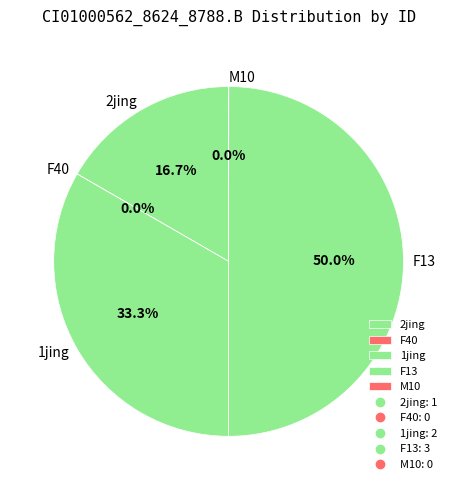

What percentage do 1jing and F13 together represent?

83.3%